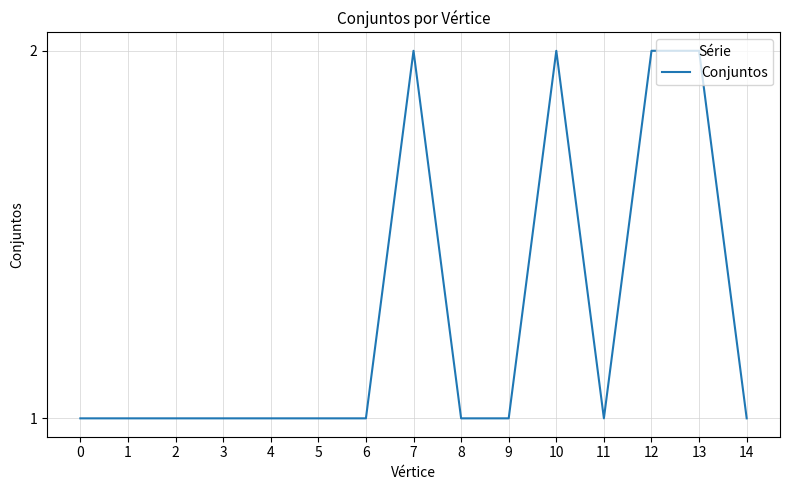

What is the change in value from 4 to 10?

+1